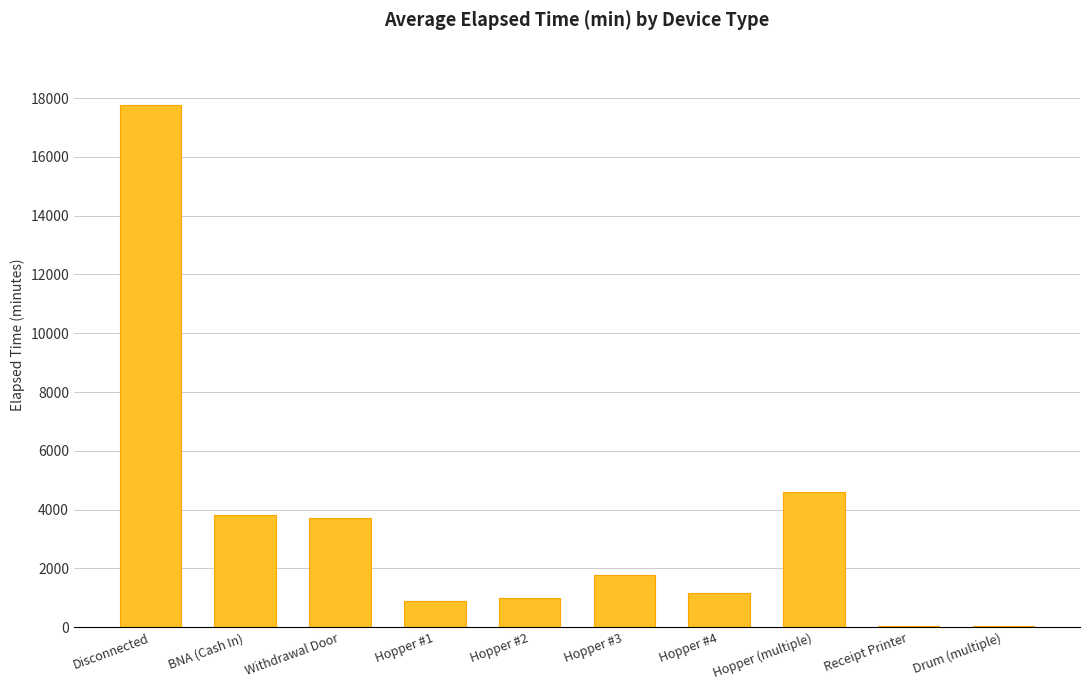

Does the chart contain stacked bars?

No